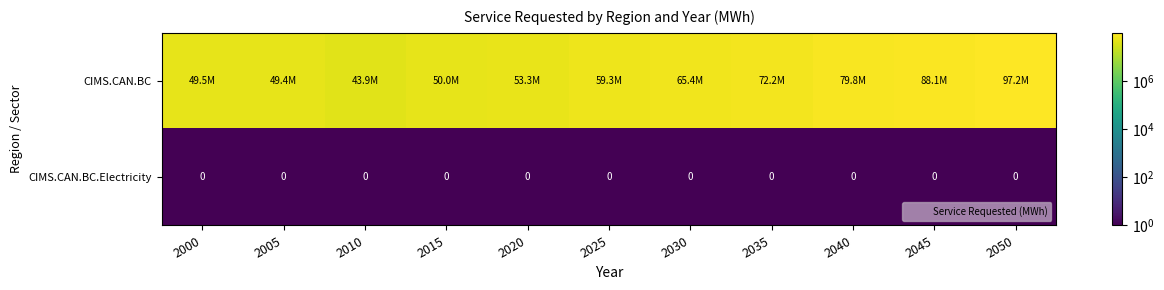

What is the total value across all series at 2040?

79767040.6